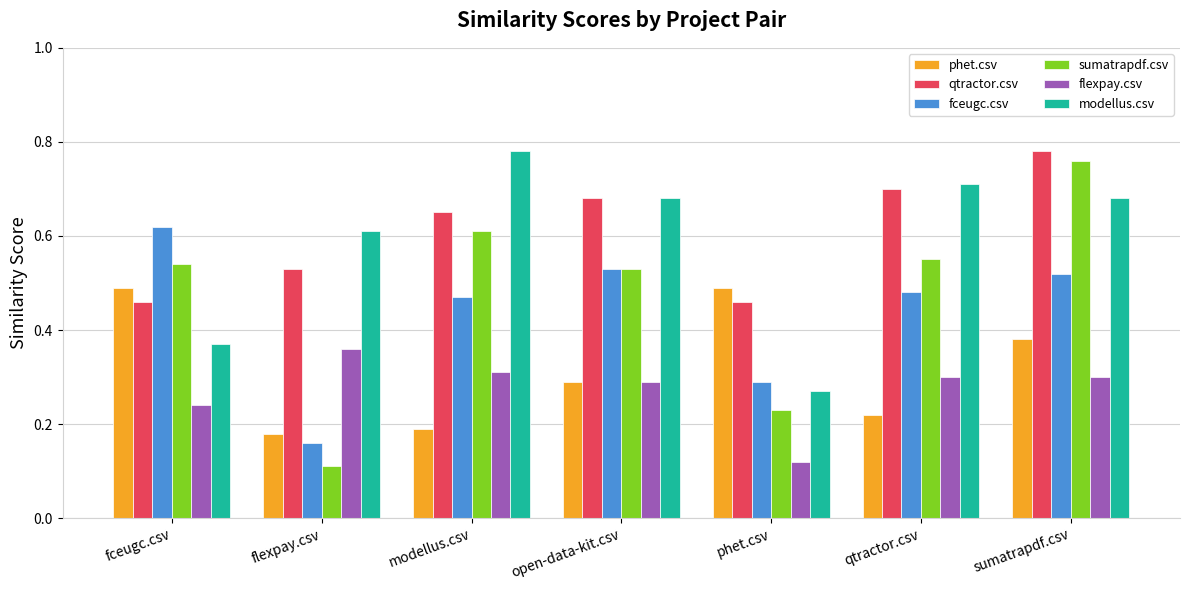

At which label is fceugc.csv closest to 0?

flexpay.csv